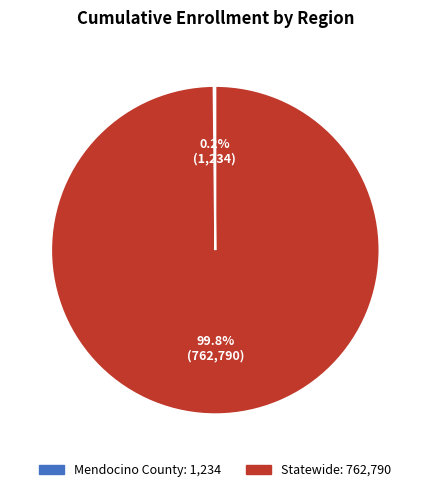

What is the largest slice in the pie chart?

Statewide